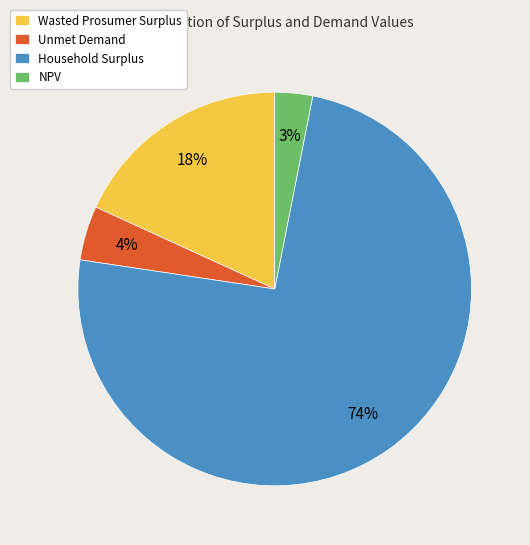

What is the largest slice in the pie chart?

Household Surplus